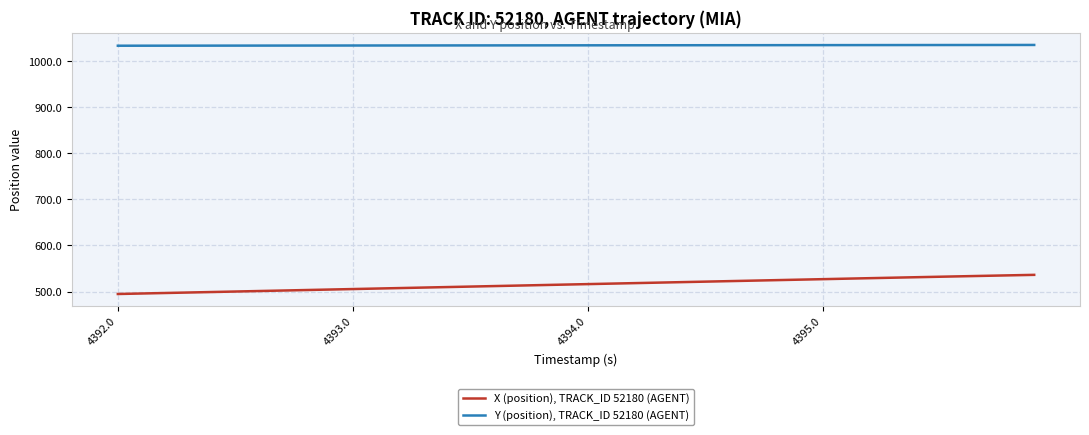

What is the minimum value for Y (position), TRACK_ID 52180 (AGENT)?

1033.7